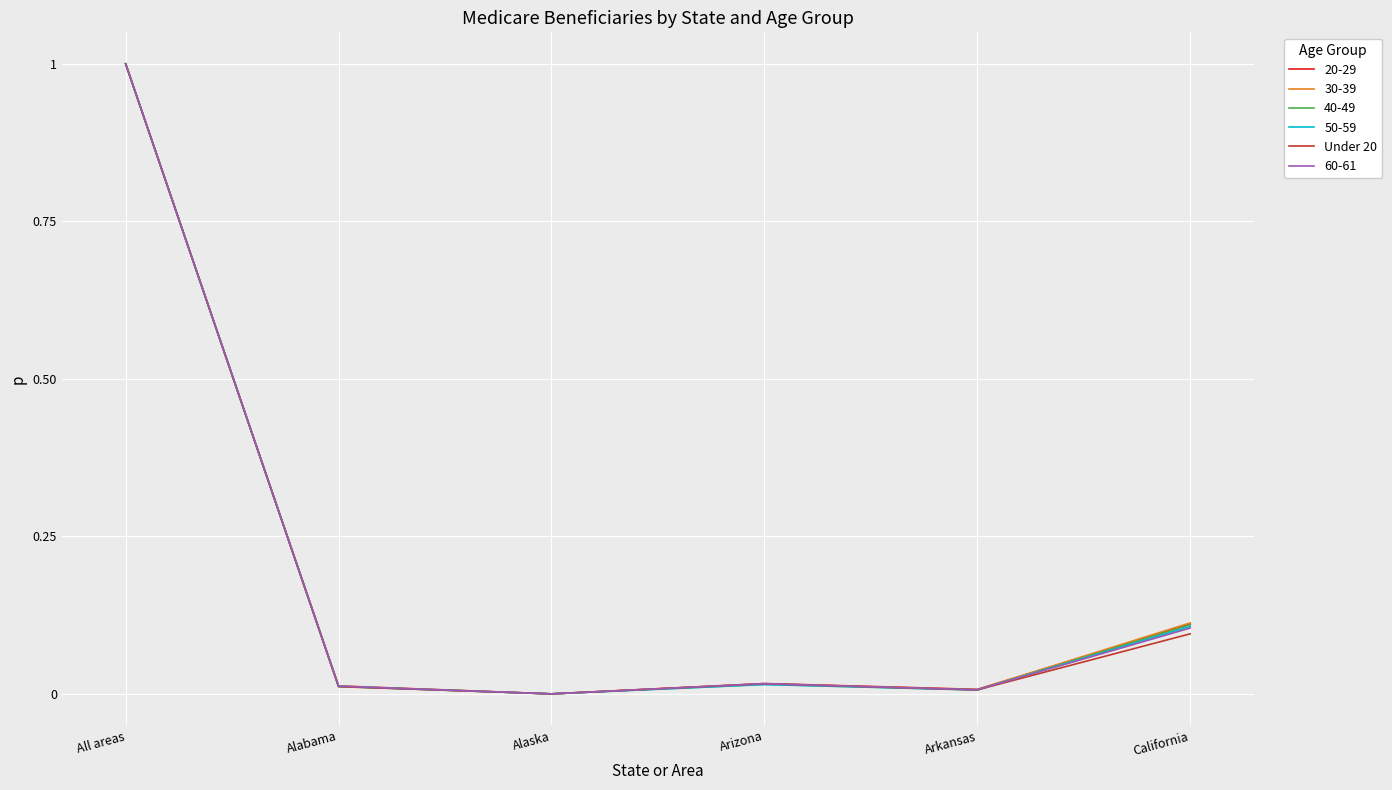

What is the greatest value displayed?

1.0